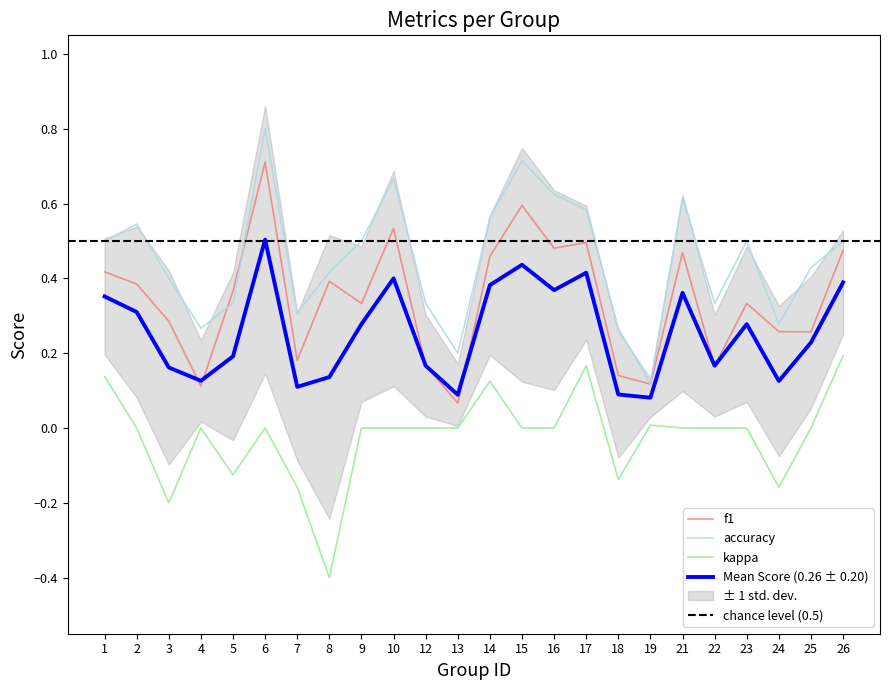

Does the chart display data point markers on the line(s)?

No